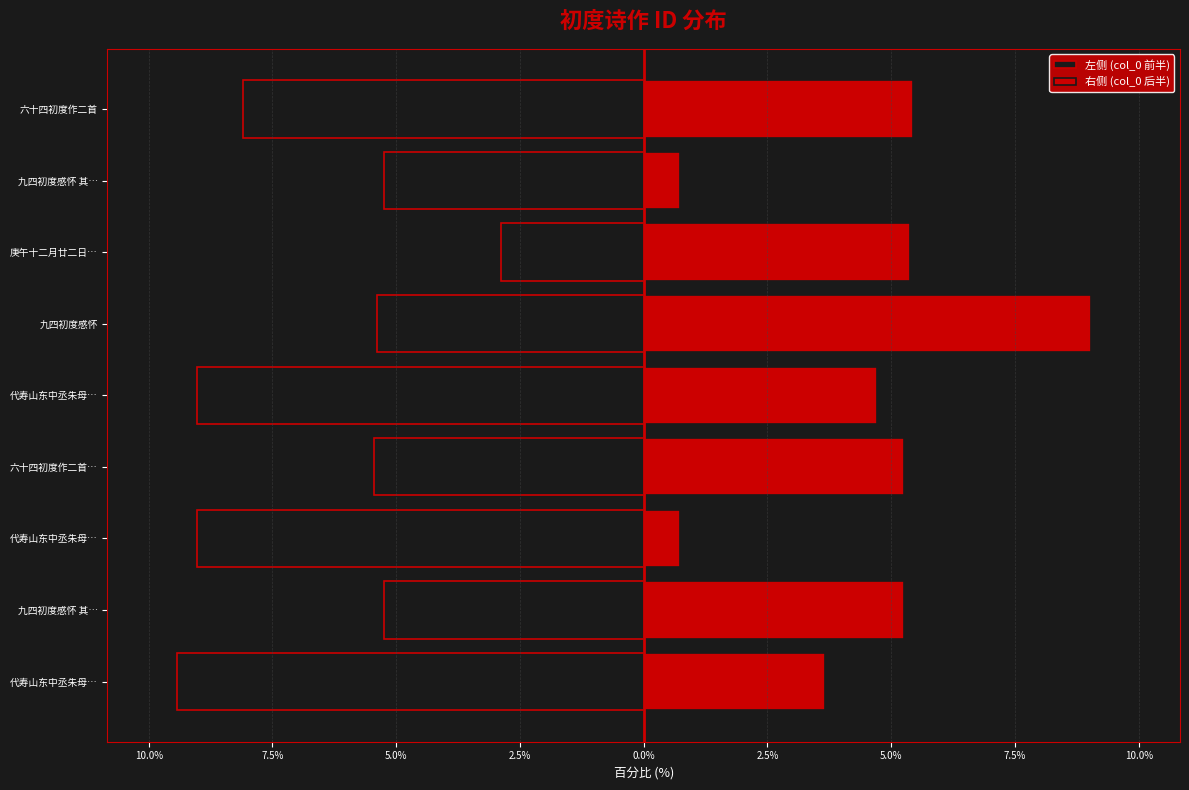

Rank the series by their maximum value, from lowest to highest.

左侧 (col_0 前半), 右侧 (col_0 后半)